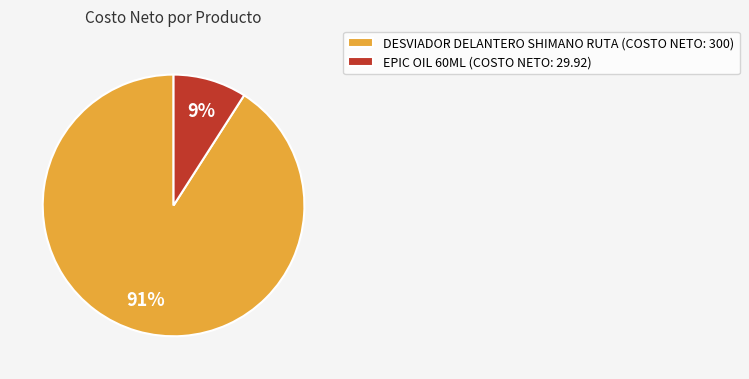

Combined, do EPIC OIL 60ML (COSTO NETO: 29.92) and DESVIADOR DELANTERO SHIMANO RUTA (COSTO NETO: 300) account for over 50%?

Yes